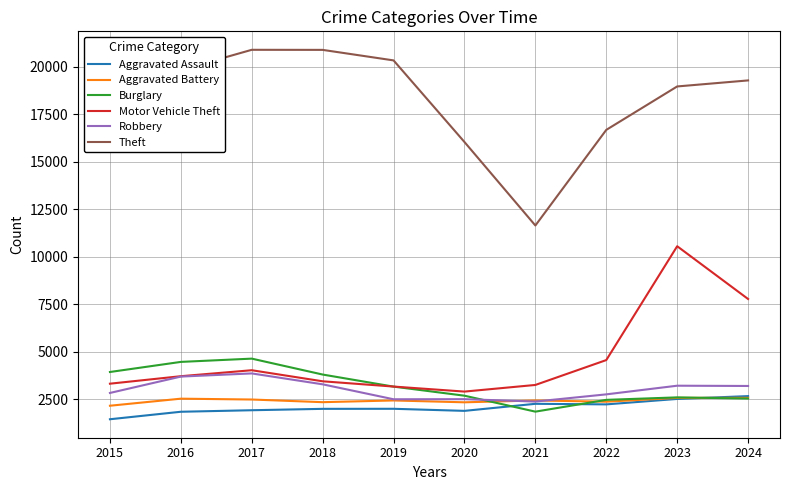

What is the sum of the Motor Vehicle Theft values at 2015 and 2023?

13869